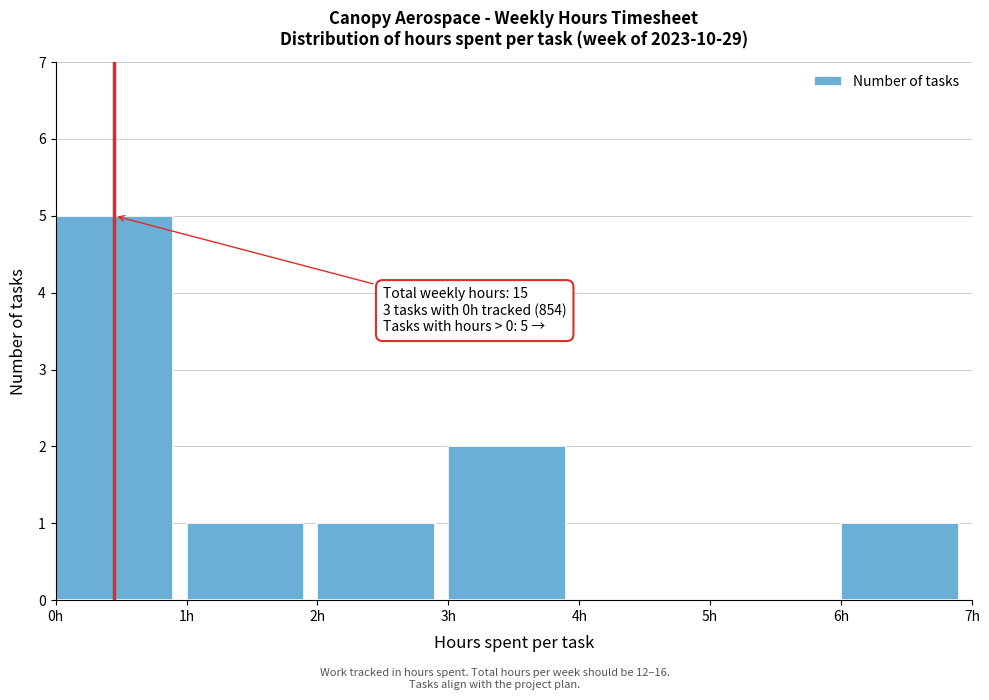

Reading left to right, what are all the values shown in this chart?

0h=5	1h=1	2h=1	3h=2	4h=0	5h=0	6h=1